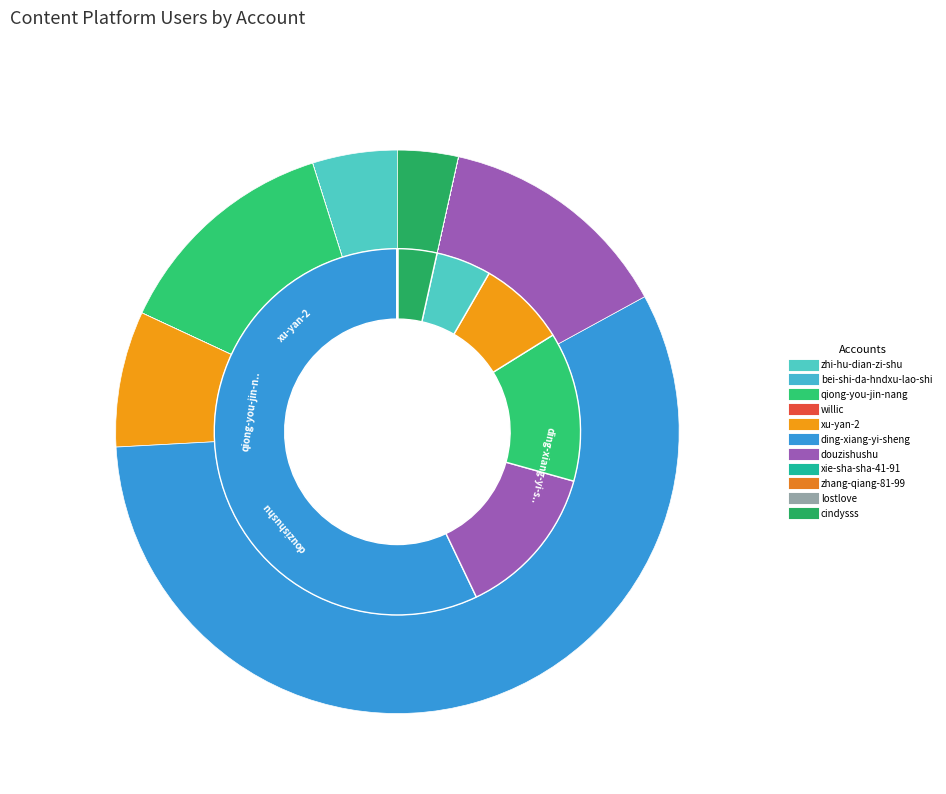

True or false: xu-yan-2 accounts for 8% of the total.

True